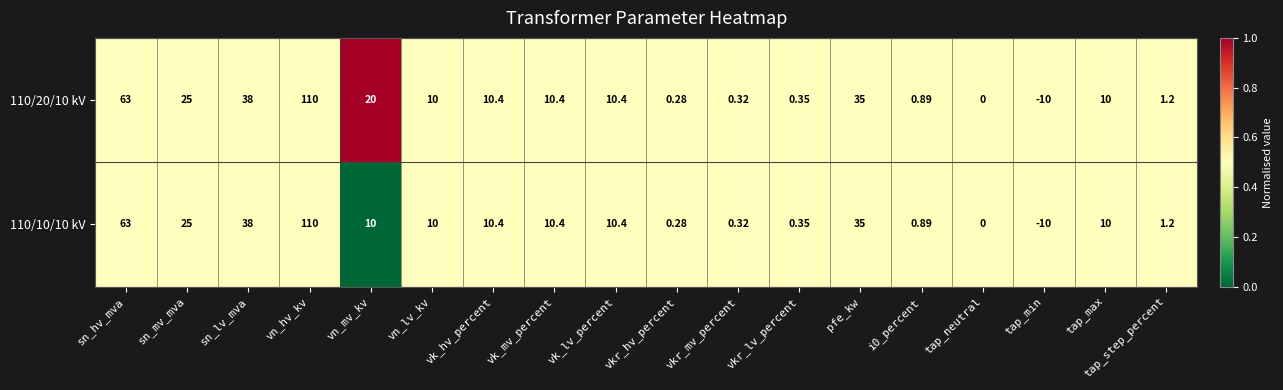

Is the value of 110/10/10 kV at tap_min greater than the value of 110/20/10 kV at vn_hv_kv?

No